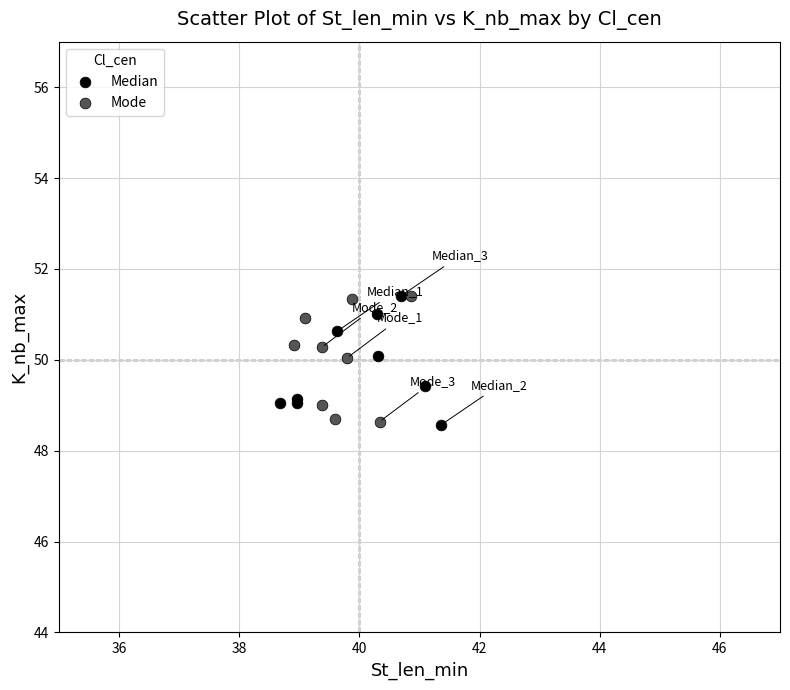

What are all the series names shown in the legend?

Median, Mode